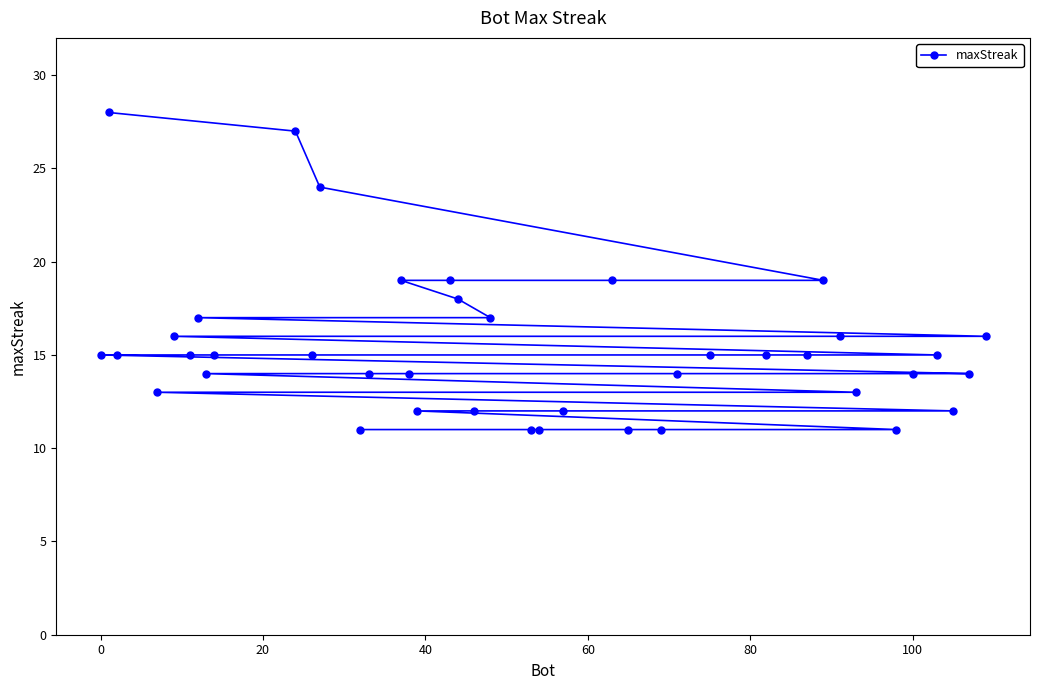

What is the maximum value shown in the chart?

28